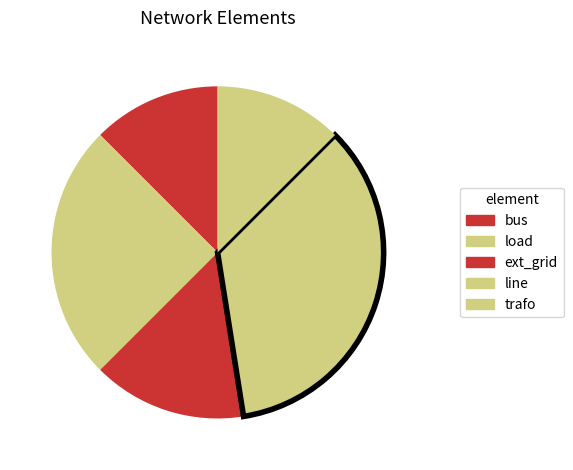

Is there a majority slice in this chart?

No